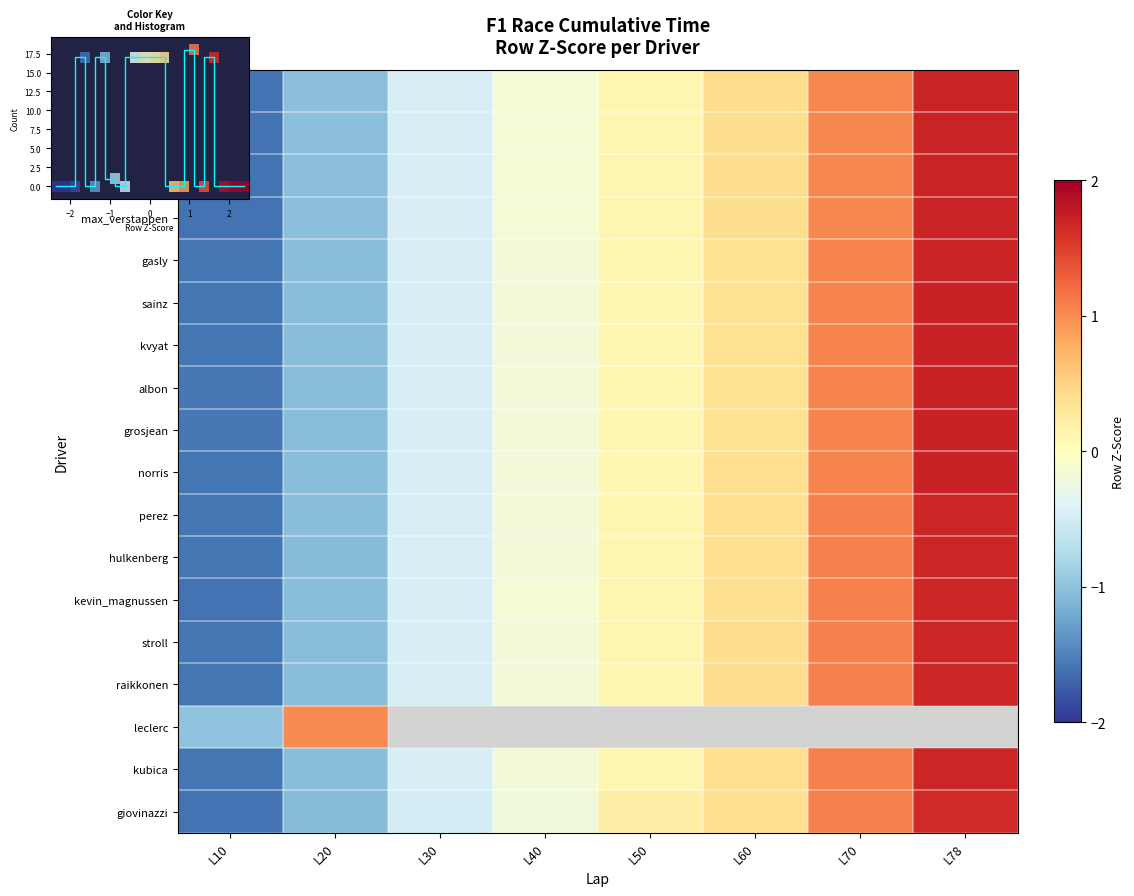

The value of raikkonen at L50 is 0.1. True or false?

False